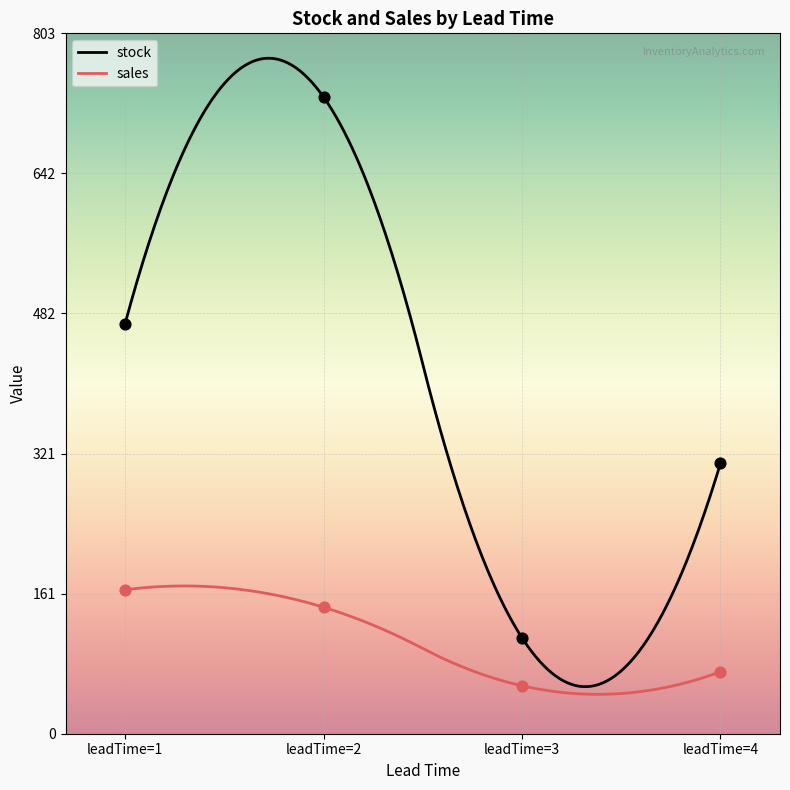

Which series has the largest total across all categories?

stock